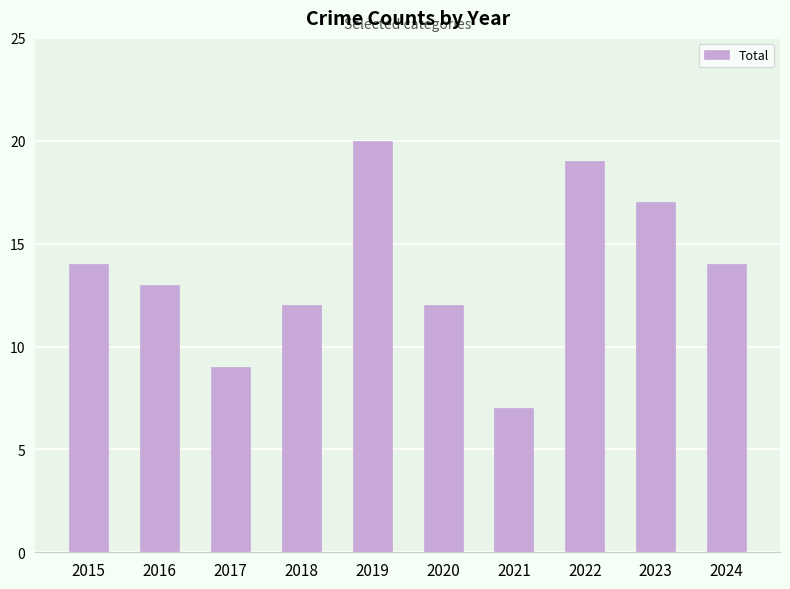

What is the change in value from 2016 to 2022?

+6